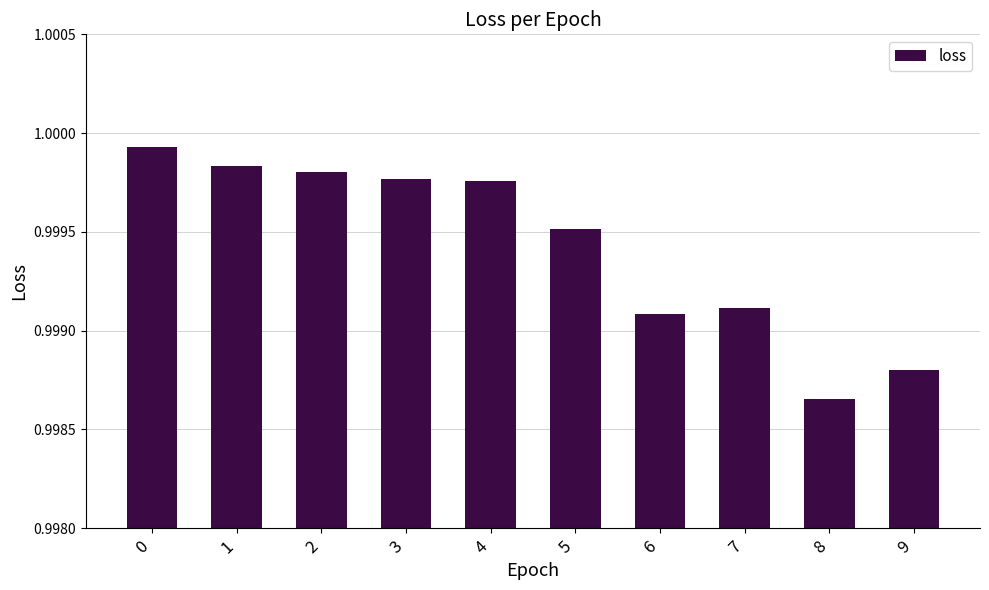

The value at 9 is 1.5. True or false?

False